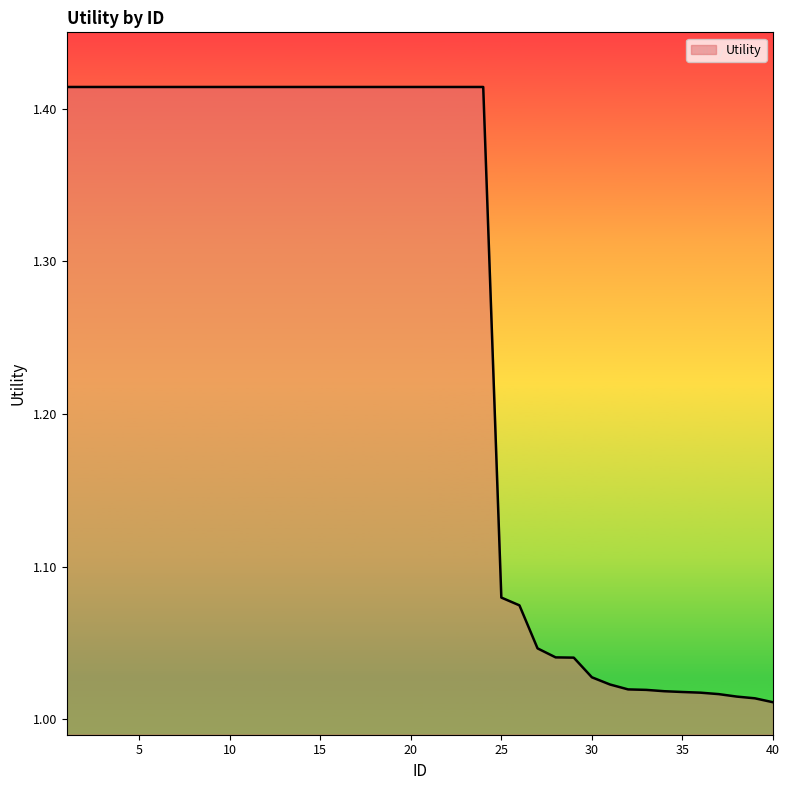

What is the difference between the maximum and minimum values?

0.4